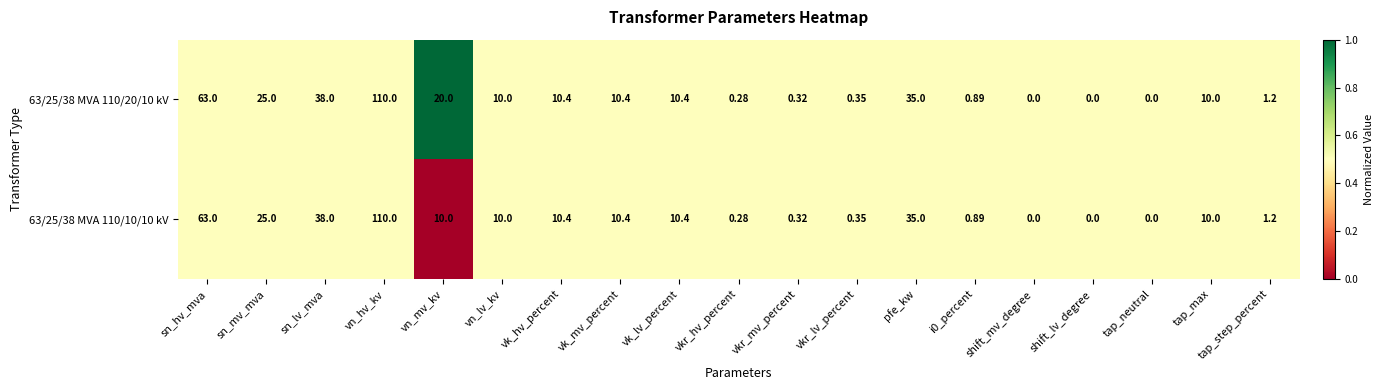

Where is 63/25/38 MVA 110/10/10 kV nearest to the value 55?

sn_hv_mva